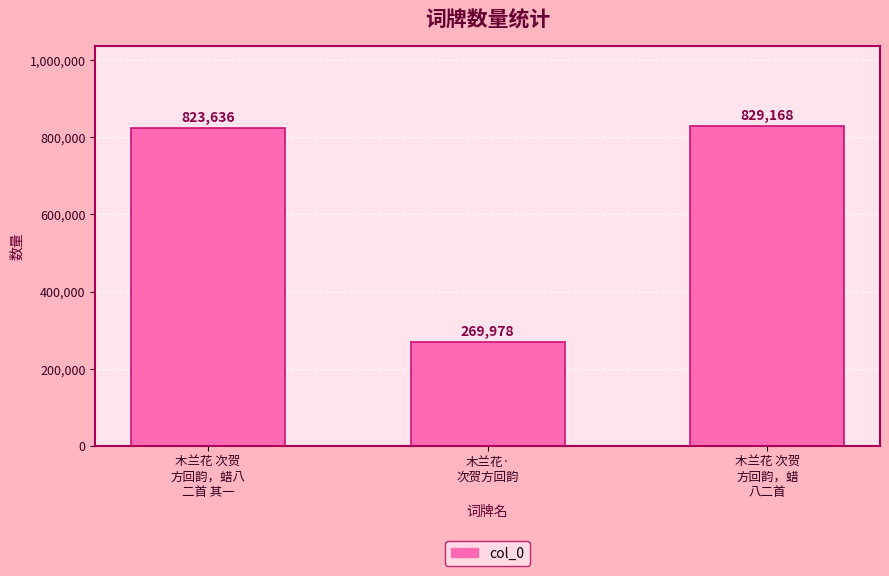

What is the sum of the values at 木兰花·
次贺方回韵 and 木兰花 次贺
方回韵，蜡
八二首?

1099146